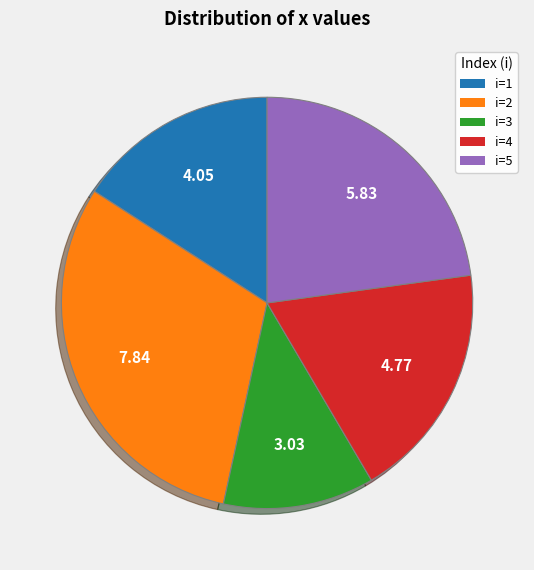

Does any single category account for the majority?

No